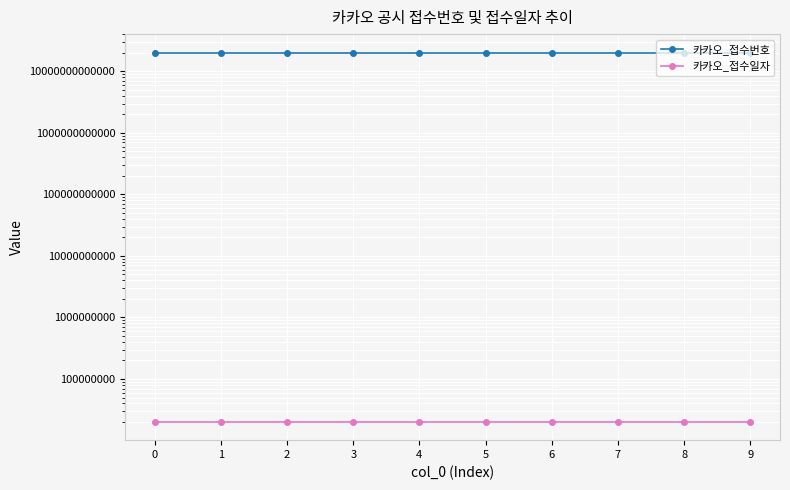

True or false: 카카오_접수일자 has more than 1 points higher than both neighbors.

False